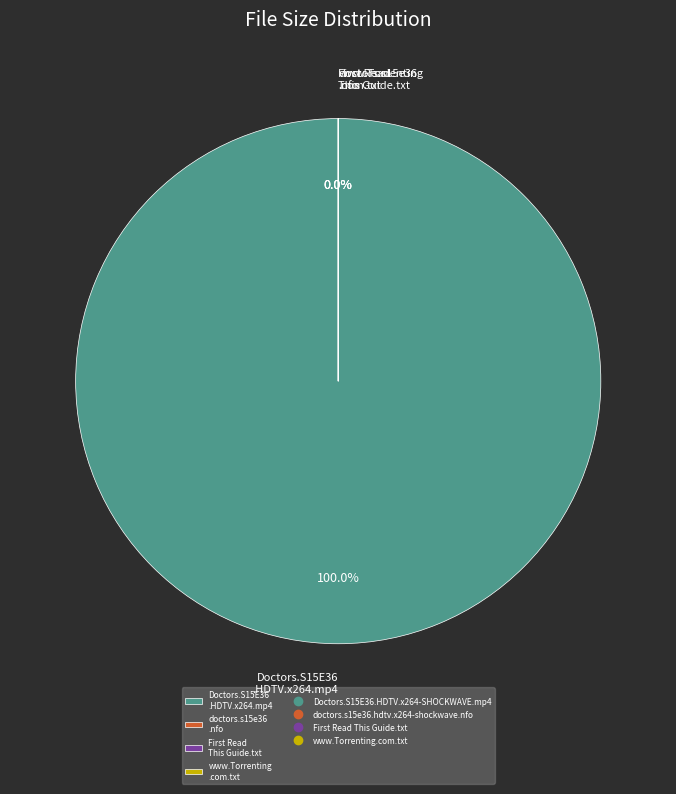

Which slice is the smallest?

First Read This Guide.txt